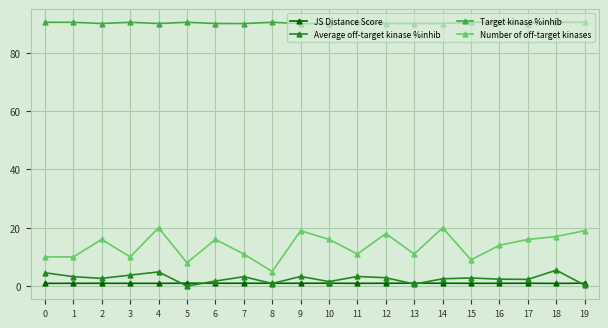

Which category has the lowest value in the Number of off-target kinases series?

8